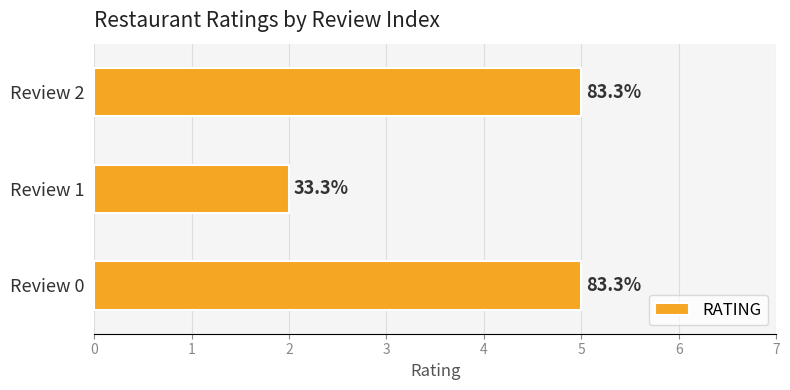

How many bars are there in total?

3